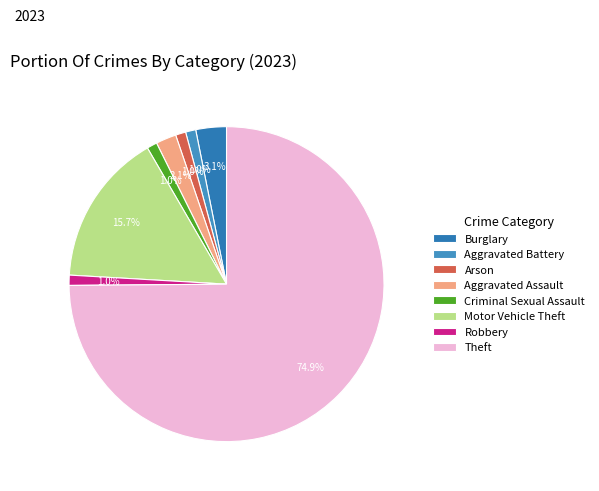

To the nearest percent, what portion does Burglary represent?

3%